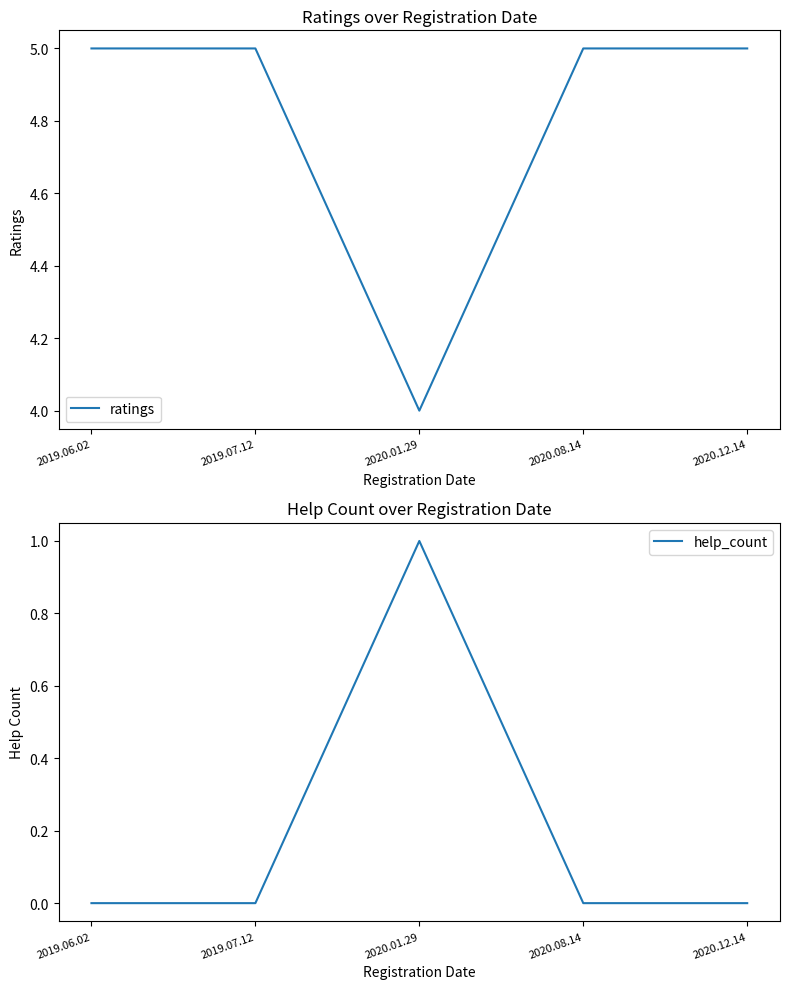

At which label does help_count reach its minimum?

2019.06.02